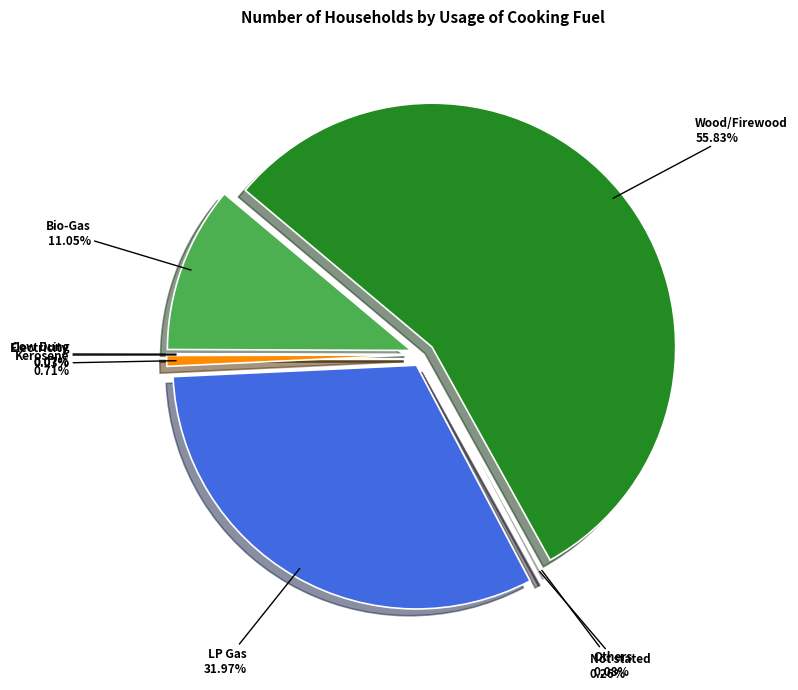

To the nearest percent, what portion does LP Gas represent?

32%